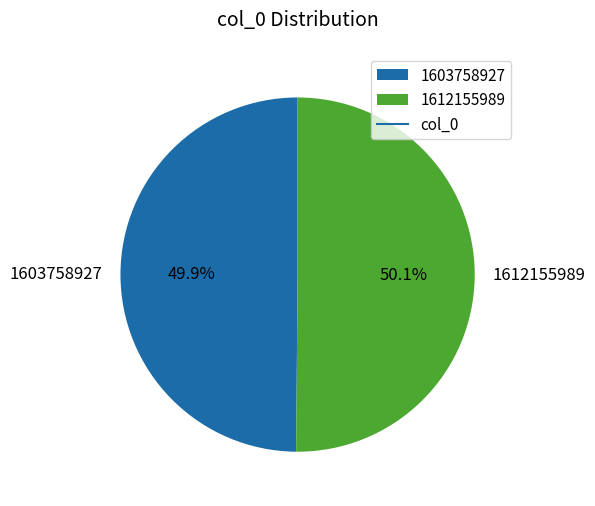

To the nearest percent, what is the combined percentage of 1603758927 and 1612155989?

100%